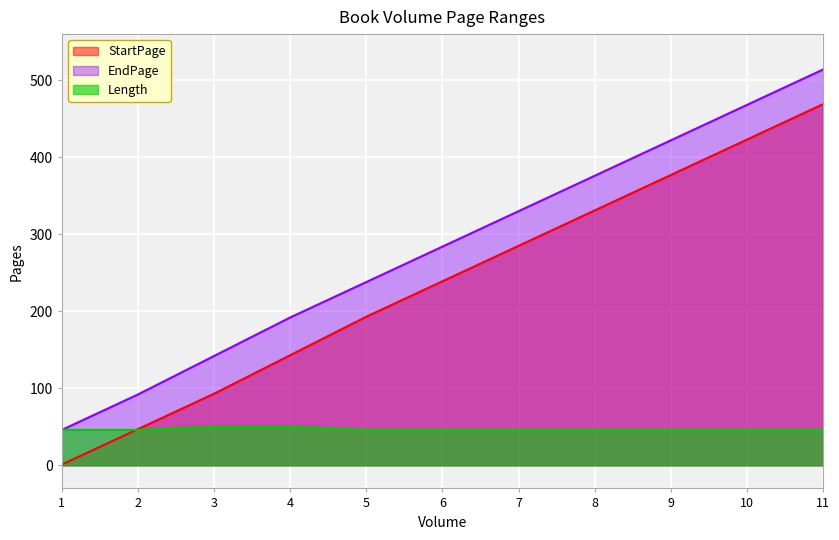

What is the difference between the maximum and second lowest values in the Length series?

4